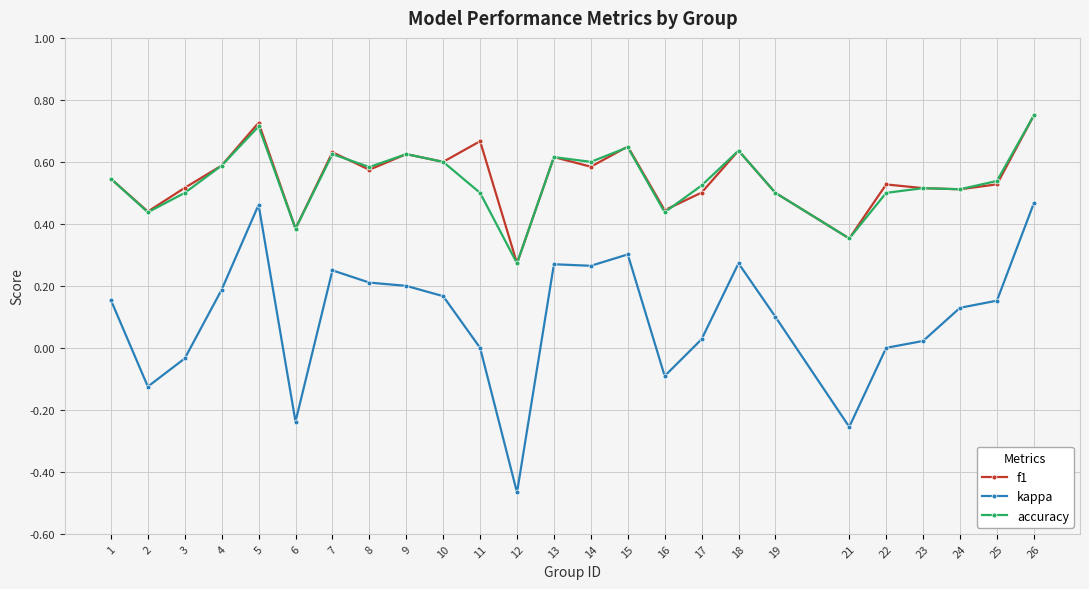

How many lines are shown in the chart?

3